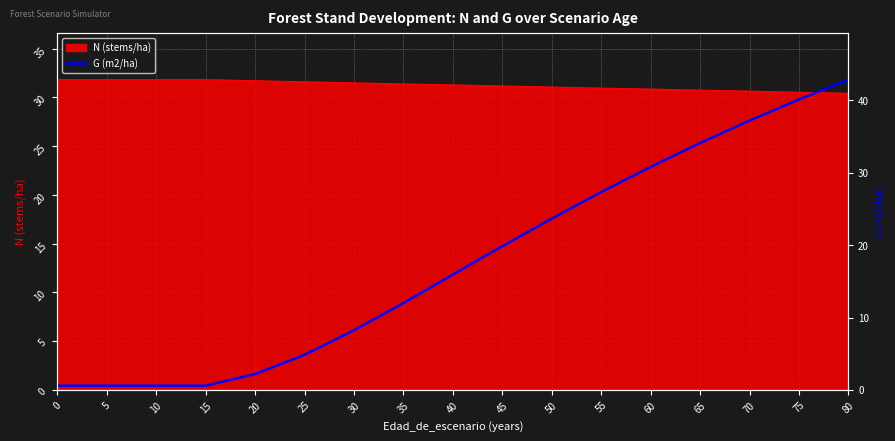

What is the average value?

17.7